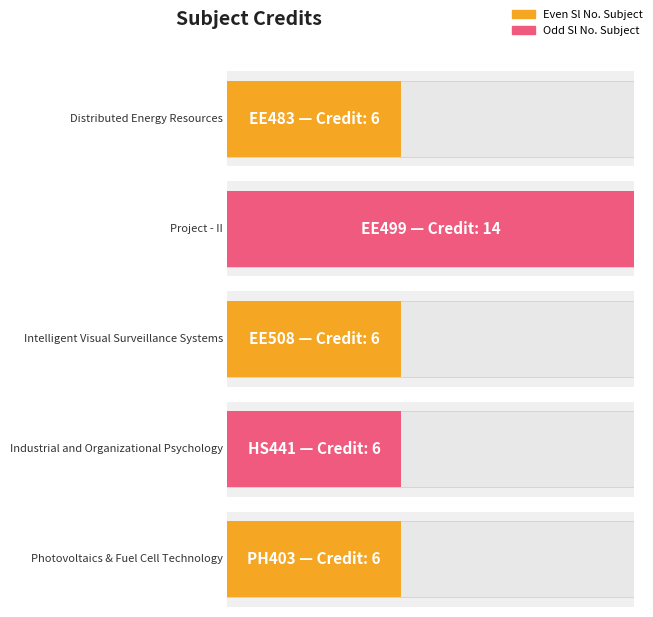

Reading left to right, transcribe all the data shown in this chart.

EE483=6	EE499=14	EE508=6	HS441=6	PH403=6